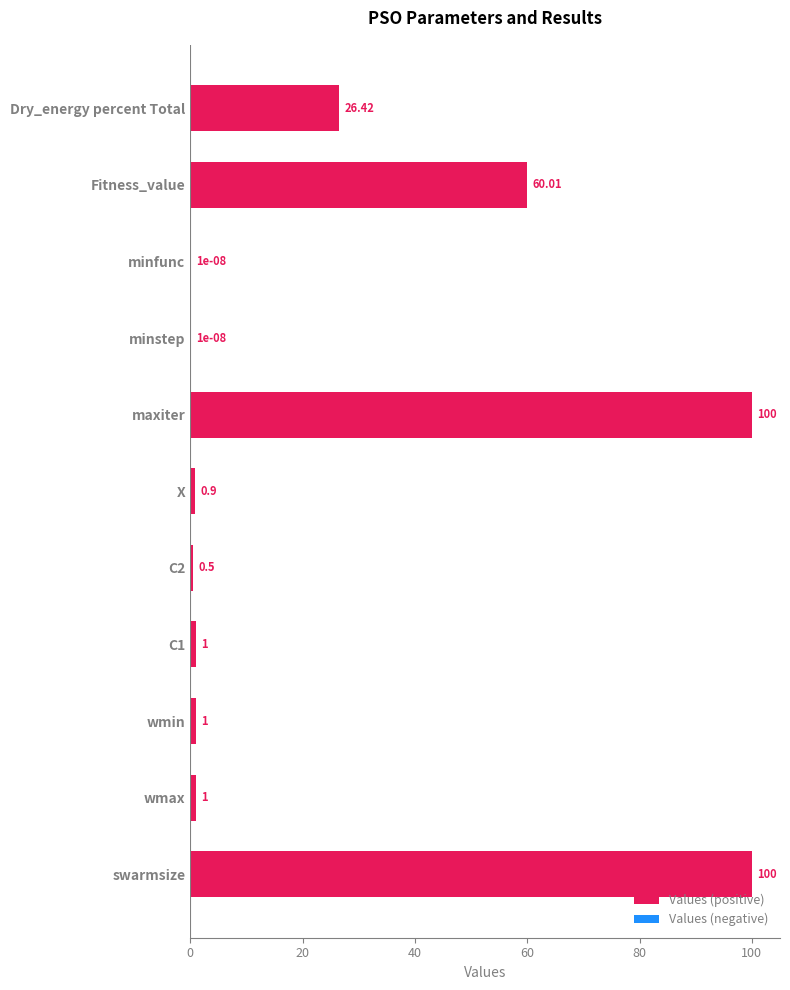

Where is the data nearest to the value 50?

Fitness_value